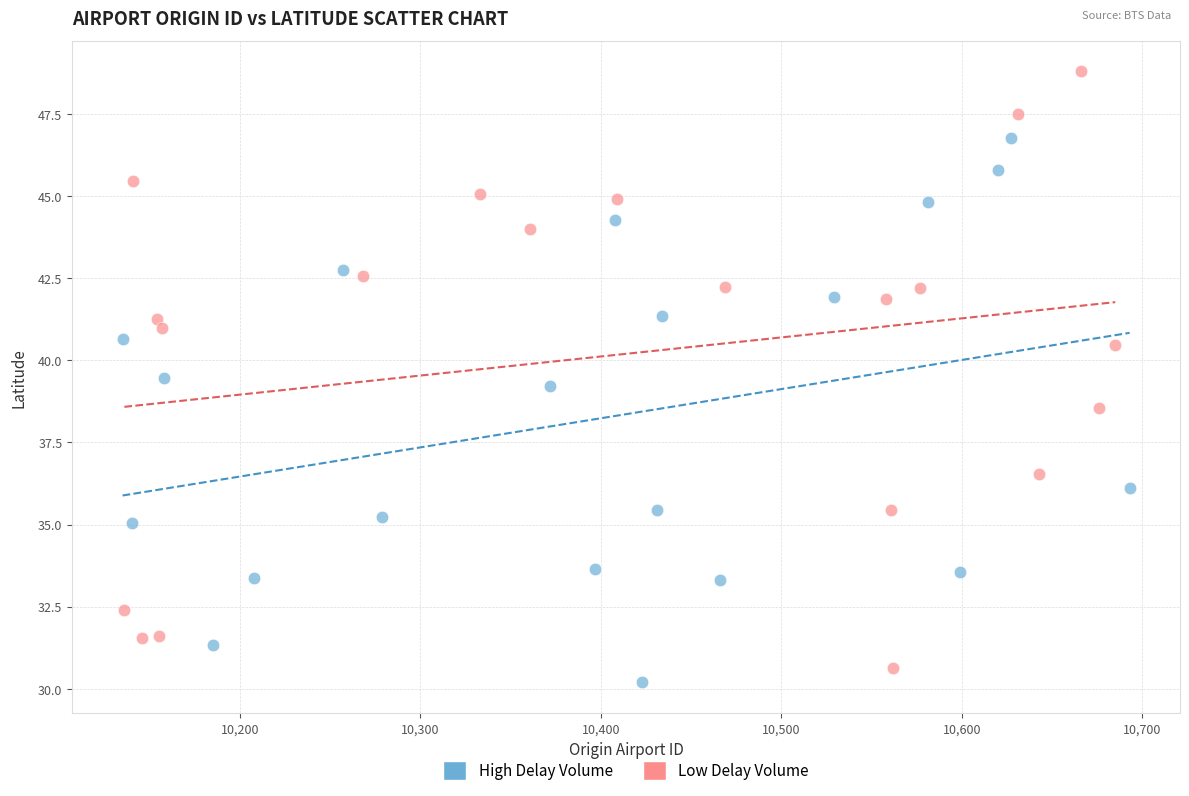

Which series has the largest Y range (max minus min)?

Low Delay Volume